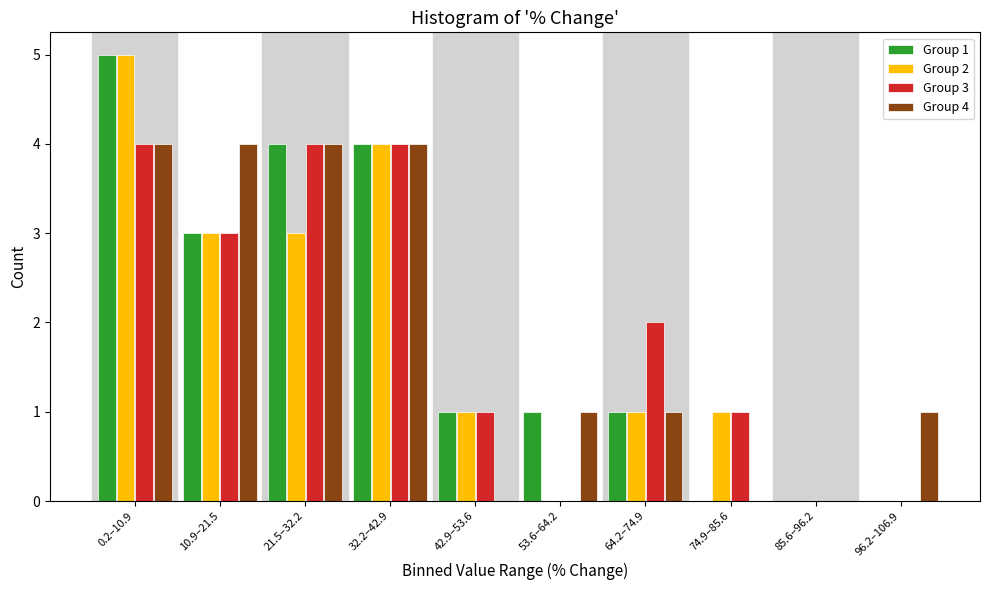

What is the total value across all series at 42.9–53.6?

3